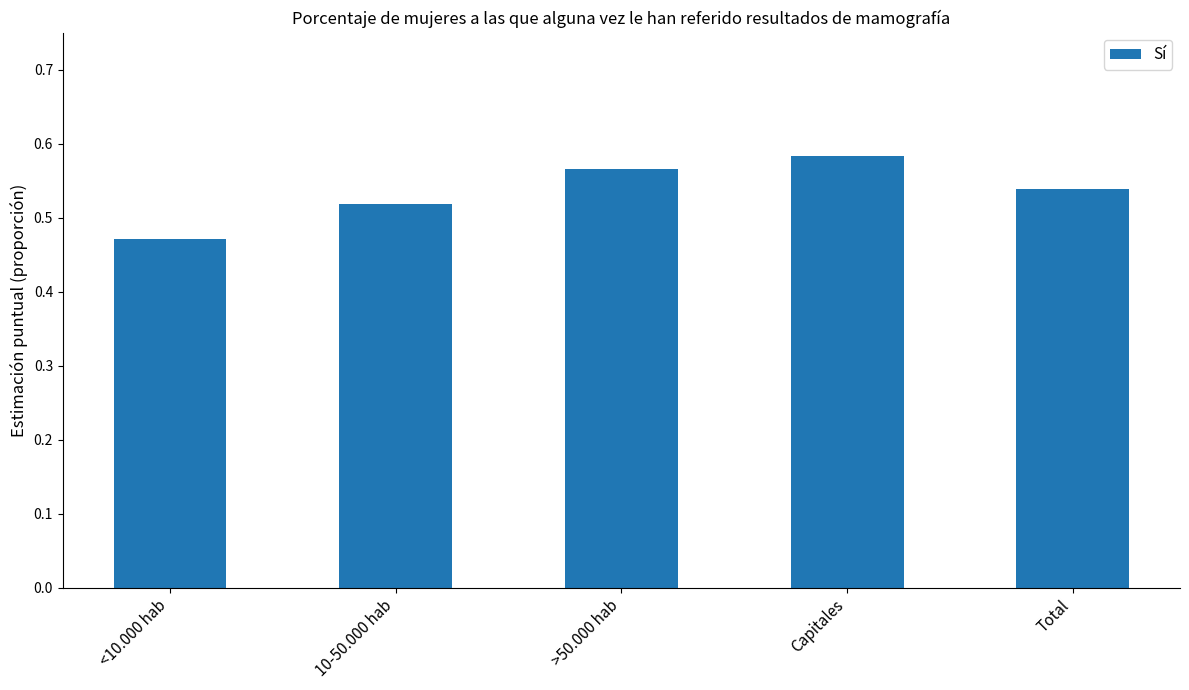

What is the label of the 4th bar from the left?

Capitales